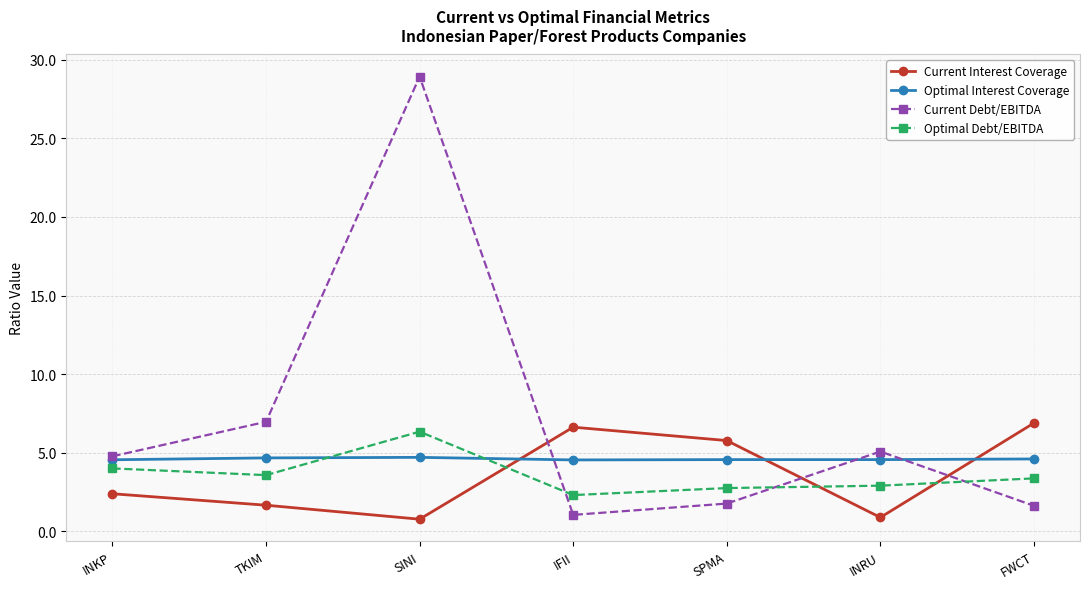

At which category does the chart reach its peak across all series?

SINI